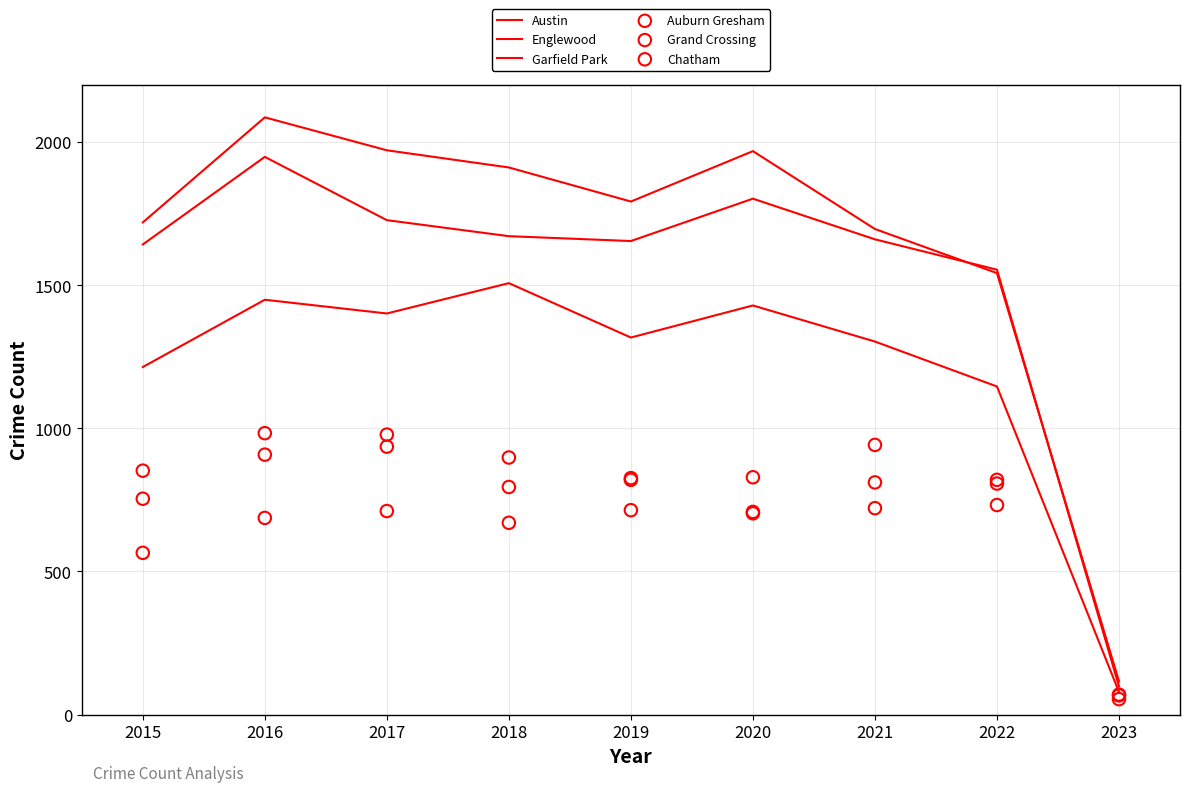

What are all the series names shown in the legend?

Austin, Englewood, Garfield Park, Auburn Gresham, Grand Crossing, Chatham